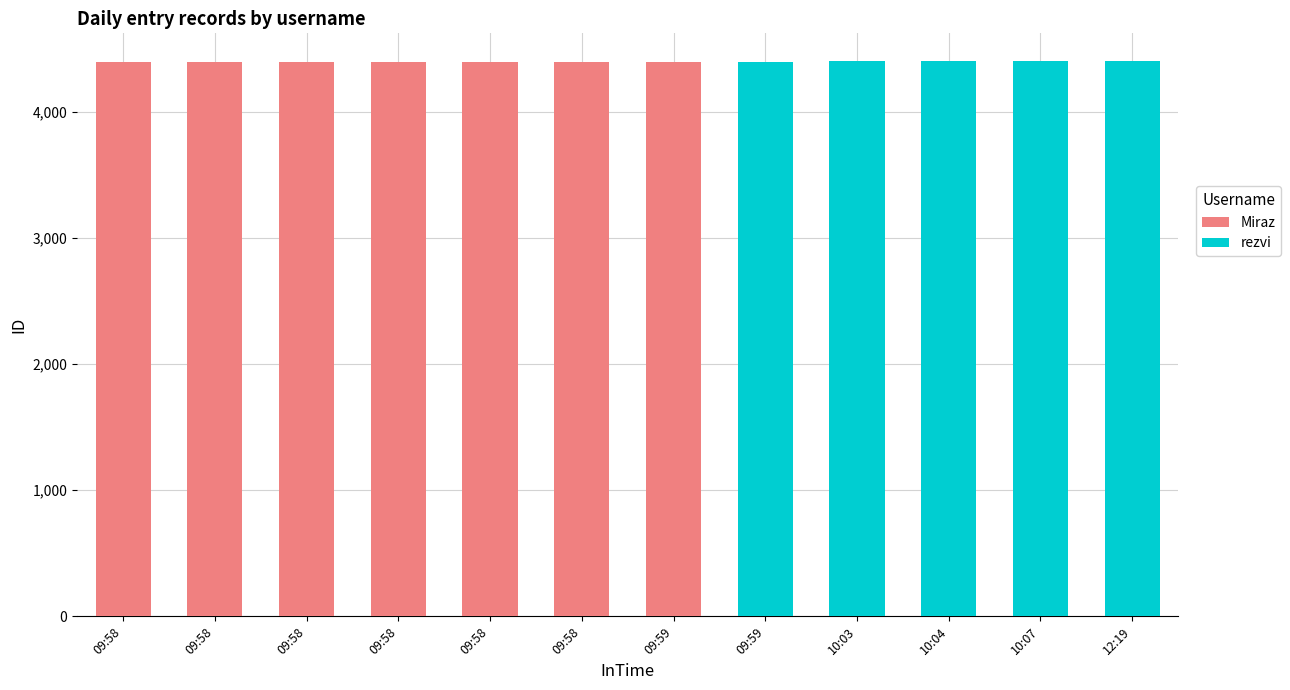

What is the label of the 6th bar from the right?

09:59